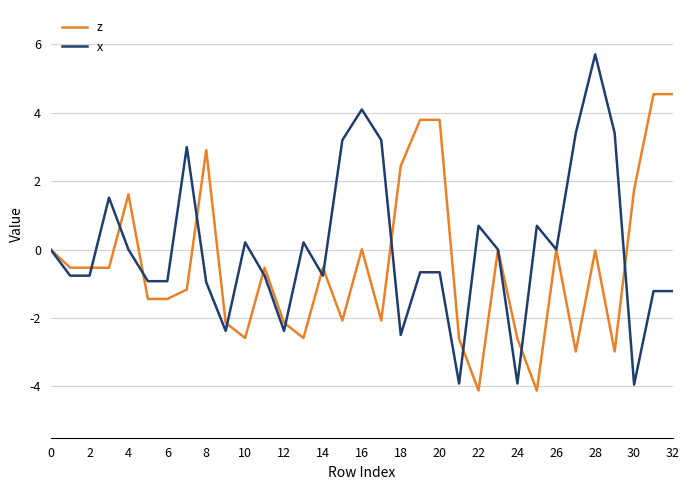

Which series has the largest range (max minus min)?

x